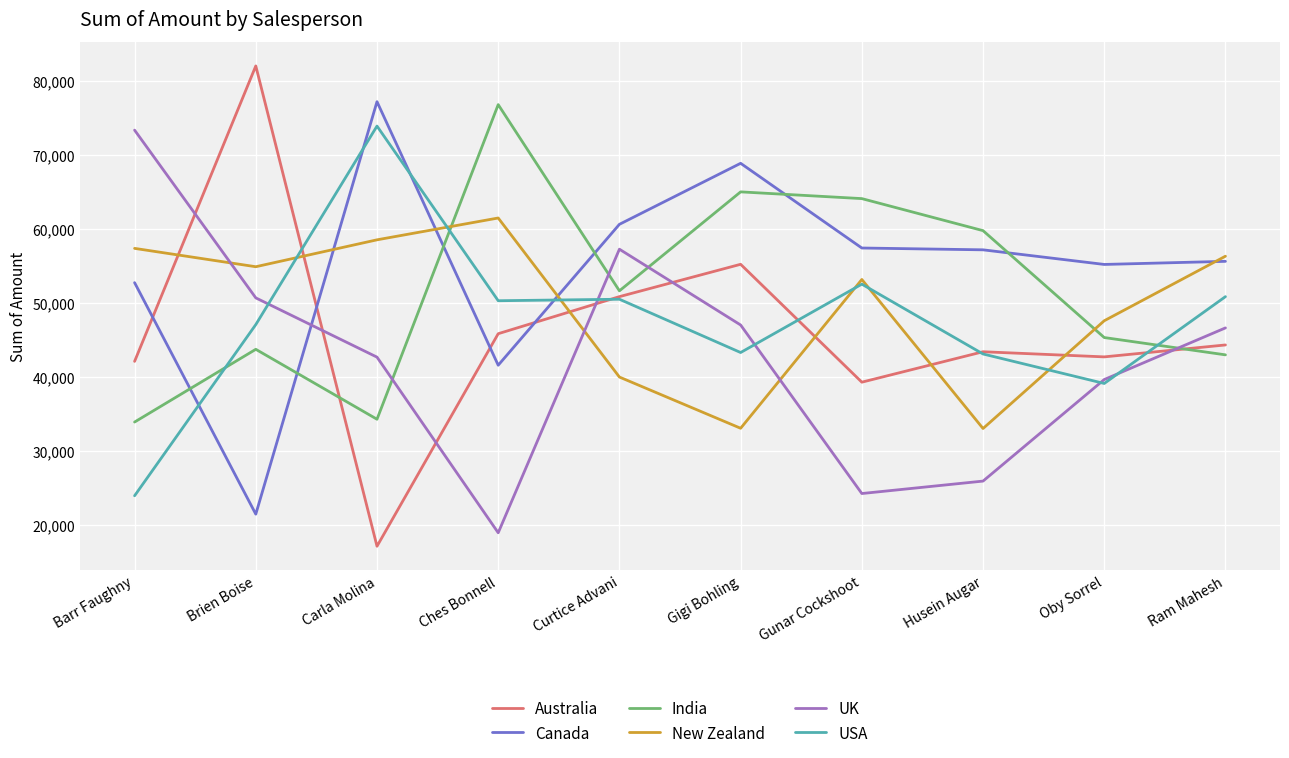

What is the difference between the highest and lowest values at Ches Bonnell?

57813